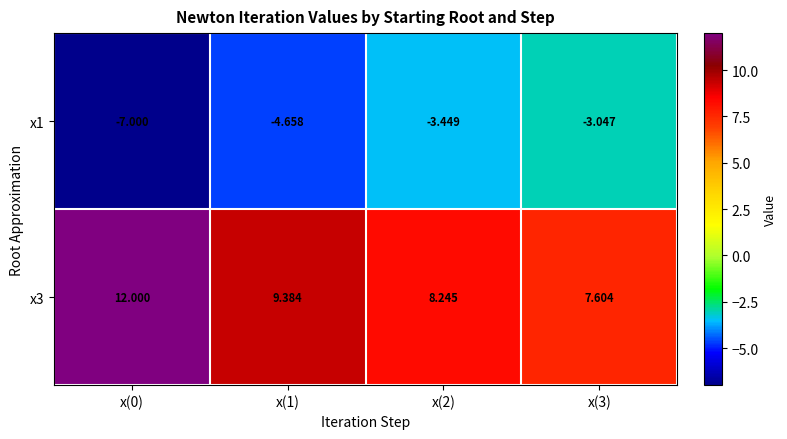

Rank the series by their average value, from highest to lowest.

x3, x1